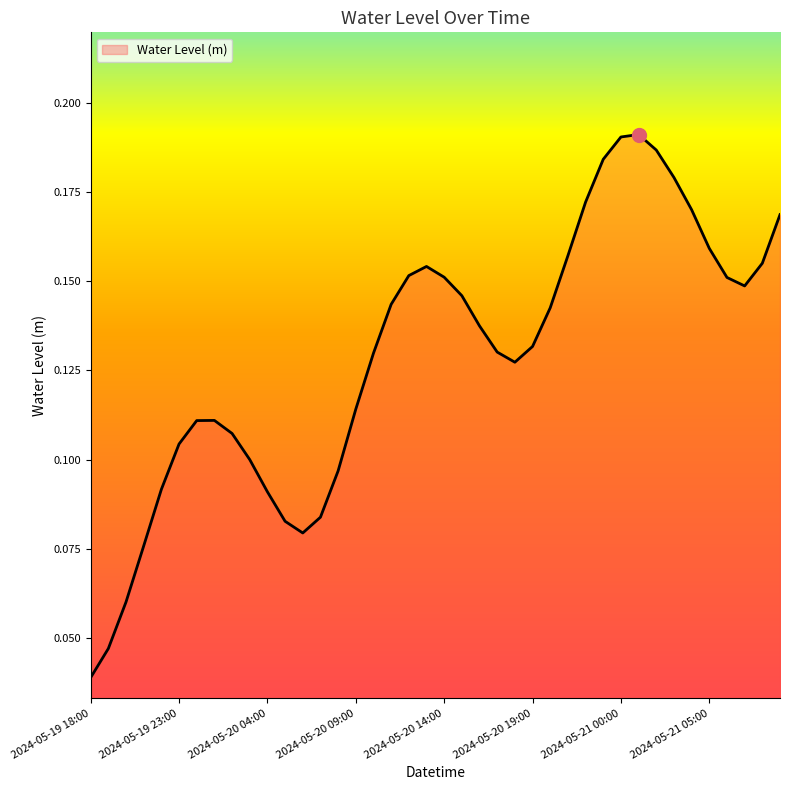

List the labels in order of value, smallest first.

2024-05-19 18:00, 2024-05-19 19:00, 2024-05-19 20:00, 2024-05-19 21:00, 2024-05-20 06:00, 2024-05-20 05:00, 2024-05-20 07:00, 2024-05-20 04:00, 2024-05-19 22:00, 2024-05-20 08:00, 2024-05-20 03:00, 2024-05-19 23:00, 2024-05-20 02:00, 2024-05-20 00:00, 2024-05-20 01:00, 2024-05-20 09:00, 2024-05-20 18:00, 2024-05-20 10:00, 2024-05-20 17:00, 2024-05-20 19:00, 2024-05-20 16:00, 2024-05-20 20:00, 2024-05-20 11:00, 2024-05-20 15:00, 2024-05-21 07:00, 2024-05-21 06:00, 2024-05-20 14:00, 2024-05-20 12:00, 2024-05-20 13:00, 2024-05-21 08:00, 2024-05-20 21:00, 2024-05-21 05:00, 2024-05-21 09:00, 2024-05-21 04:00, 2024-05-20 22:00, 2024-05-21 03:00, 2024-05-20 23:00, 2024-05-21 02:00, 2024-05-21 00:00, 2024-05-21 01:00